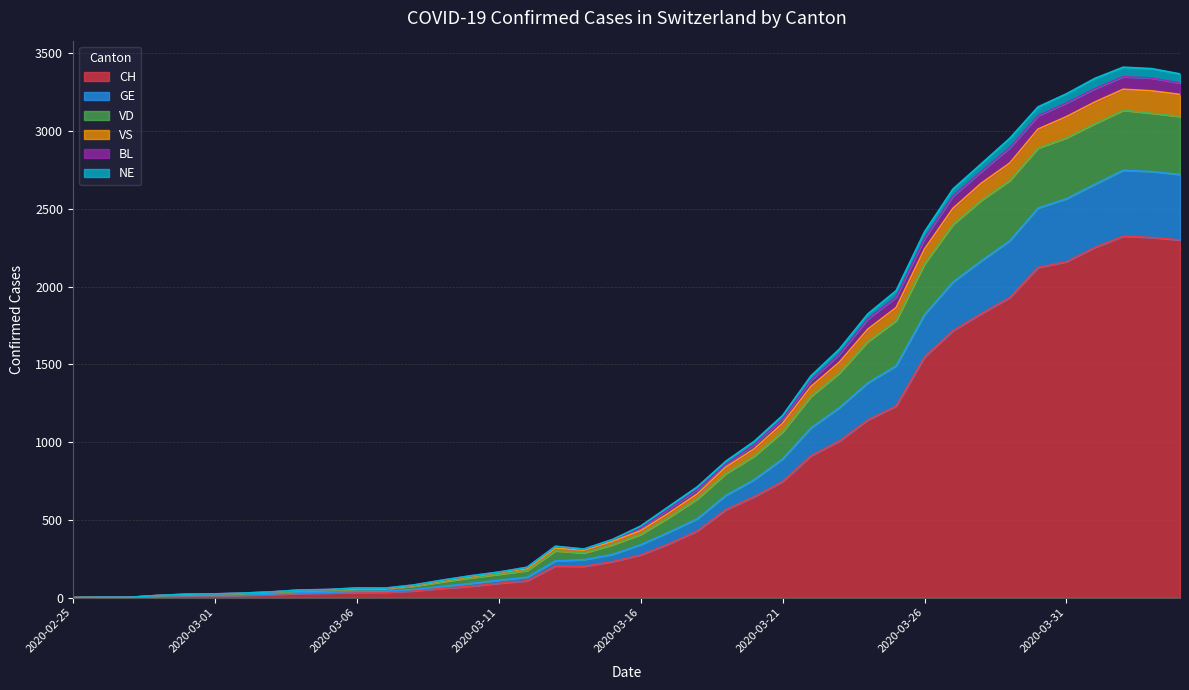

True or false: VS and VD cross at least once.

False